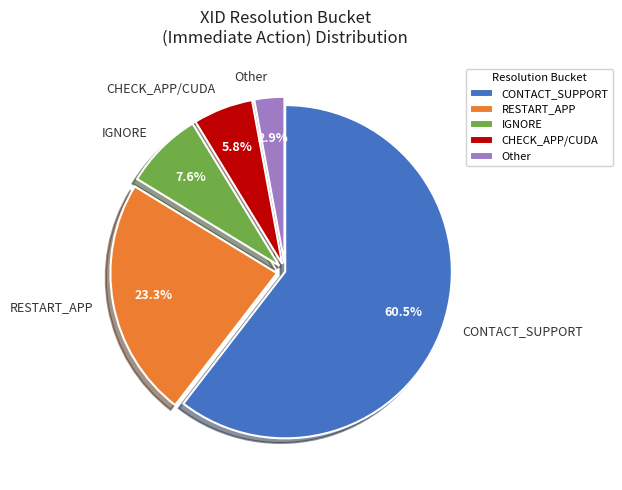

Which category has the biggest portion of the pie?

CONTACT_SUPPORT